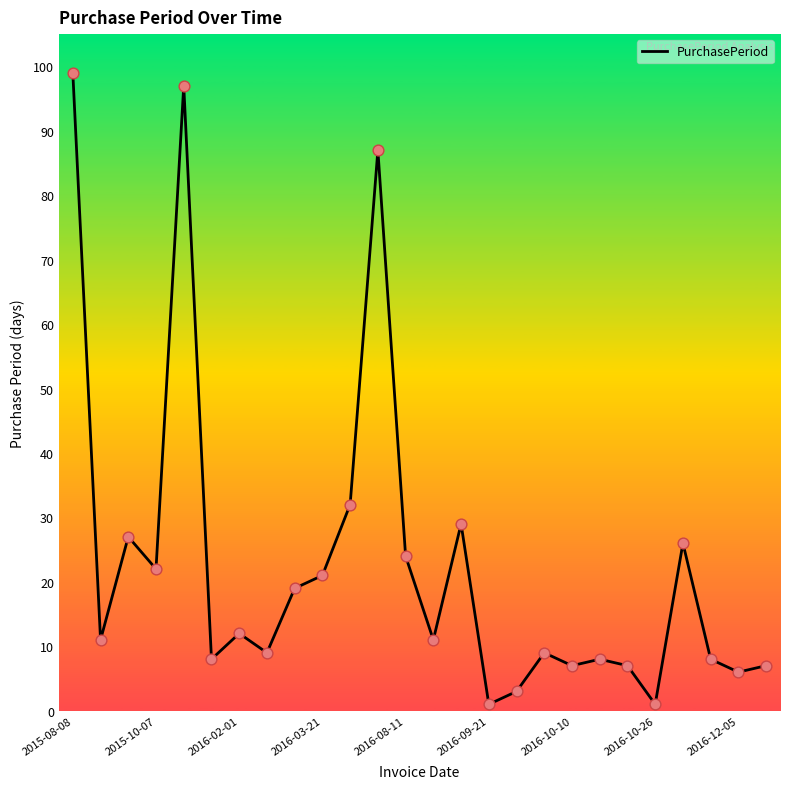

What is the greatest value displayed?

99